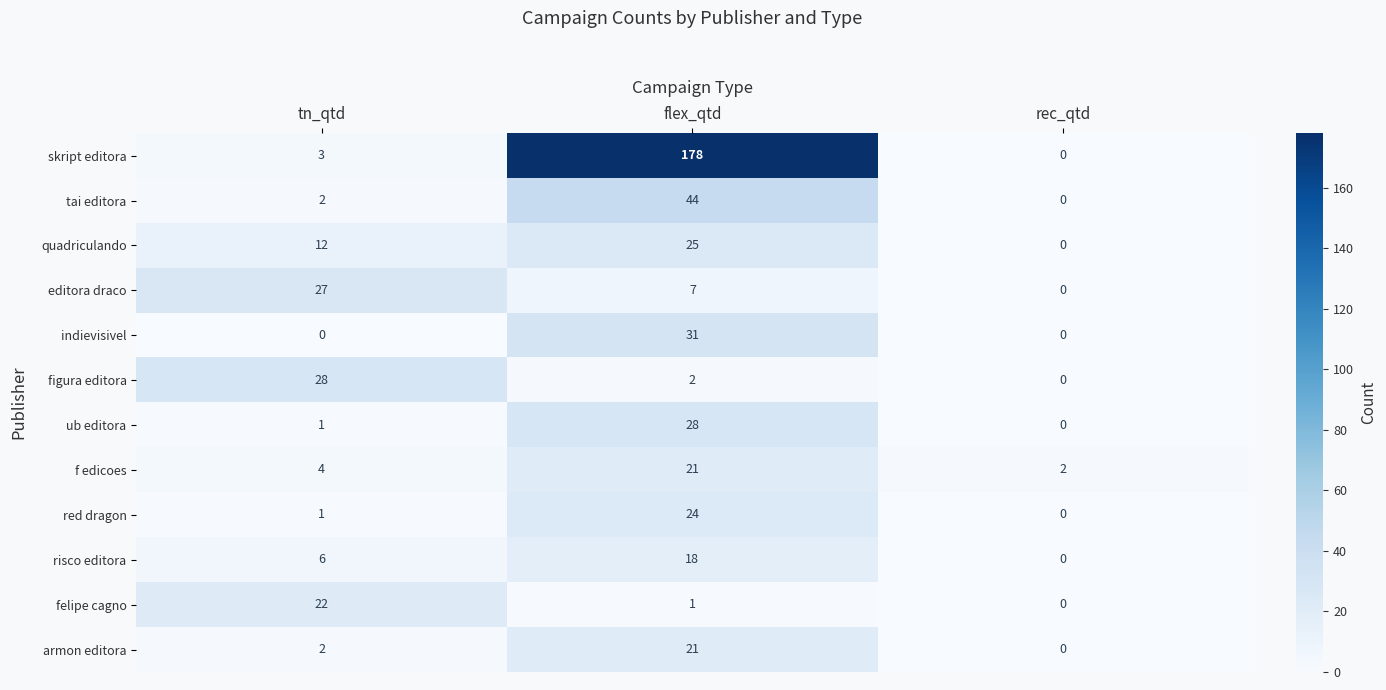

What is the difference between the maximum and minimum values in the editora draco series?

27